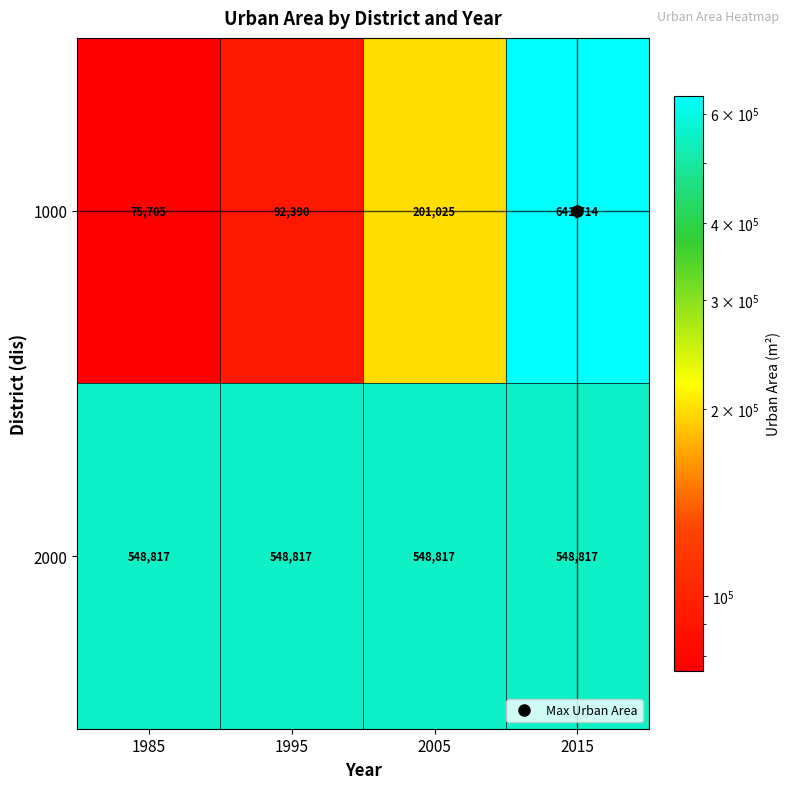

Which series changed the most between 1995 and 2005?

1000